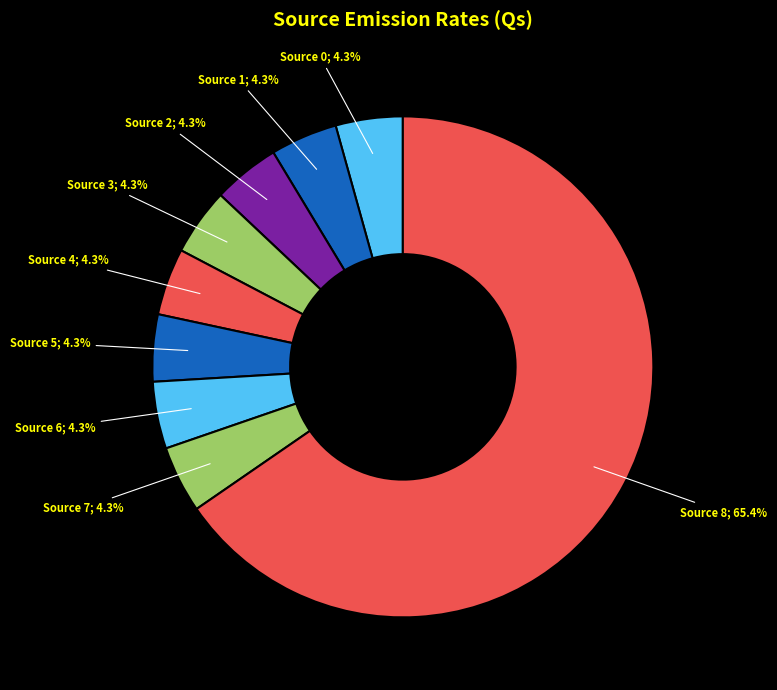

Which slice is the largest?

8